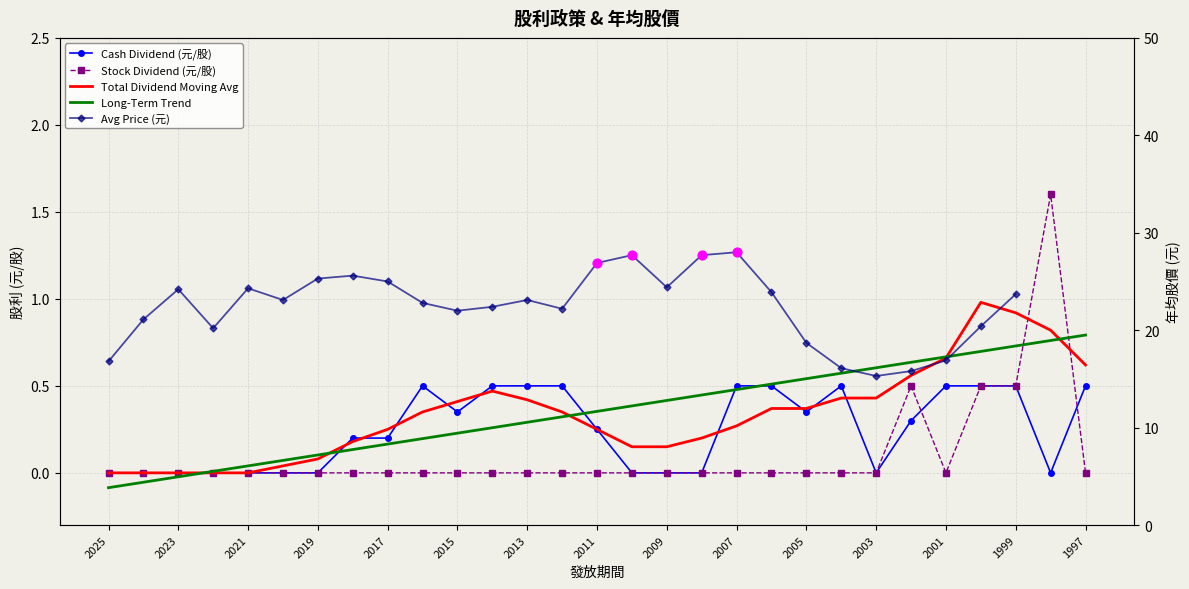

At how many categories does at least one series exceed 1?

1